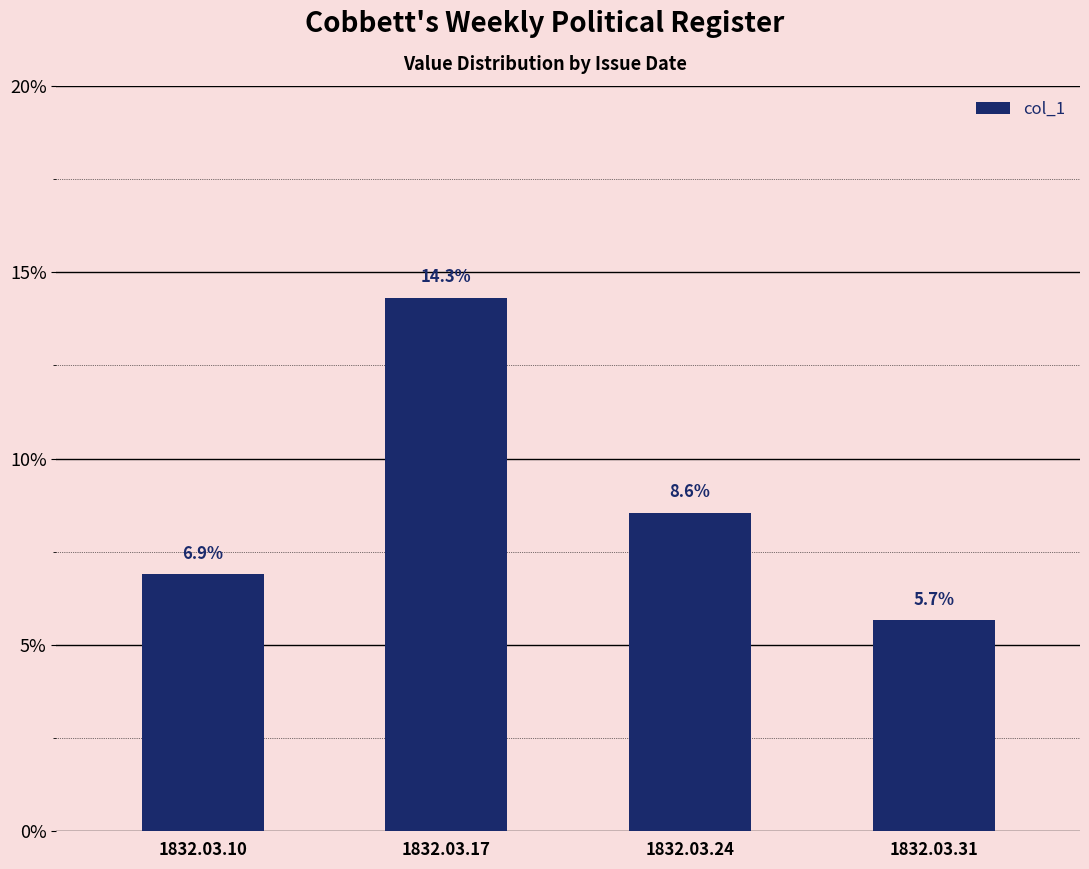

How many bars are there in total?

4